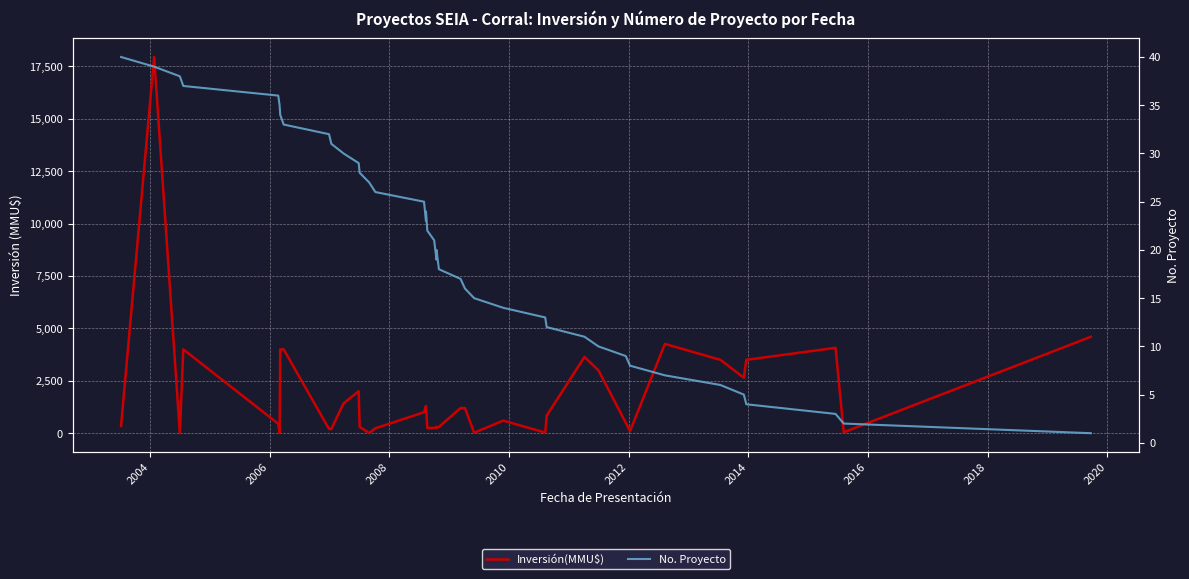

True or false: Inversión(MMU$) has a value of 10345 at 2006.

False